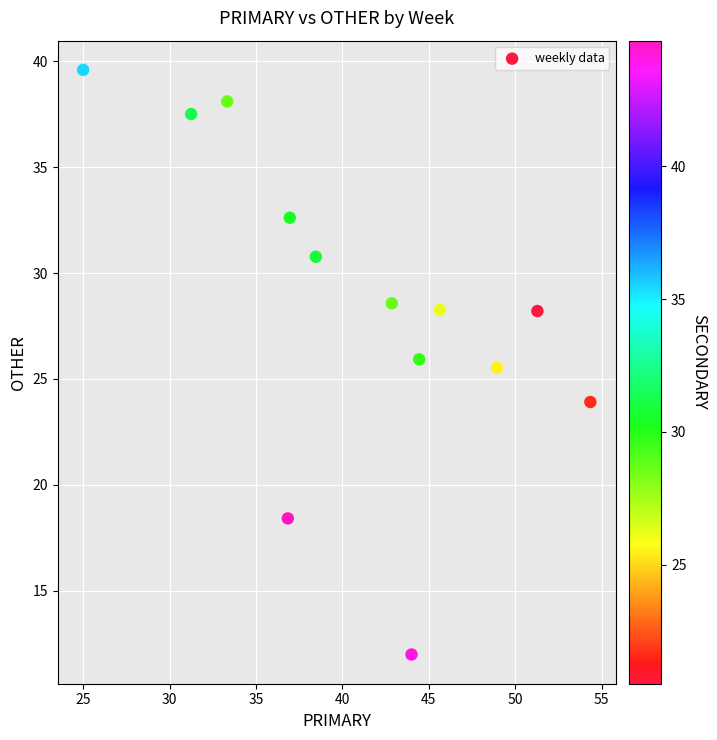

What is the range of X values (max minus min)?

29.3